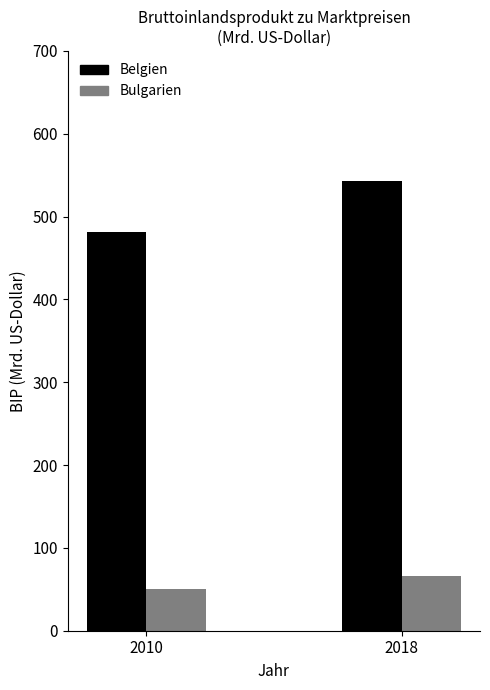

Rank the series by their maximum value, from lowest to highest.

Bulgarien, Belgien